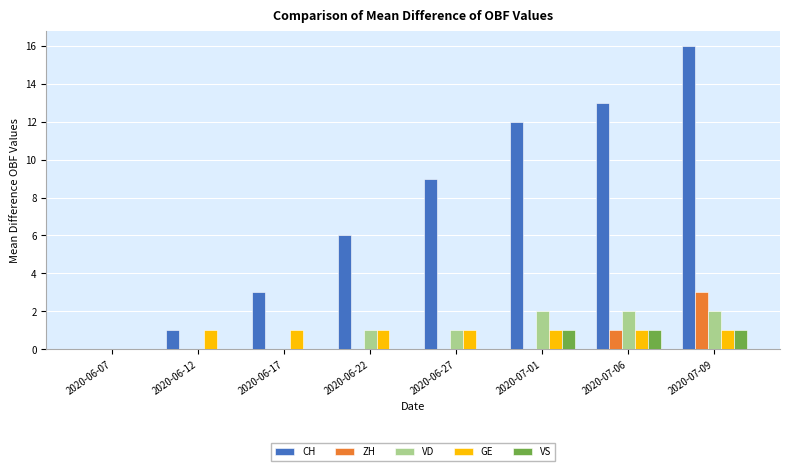

How many data points does each series have?

8